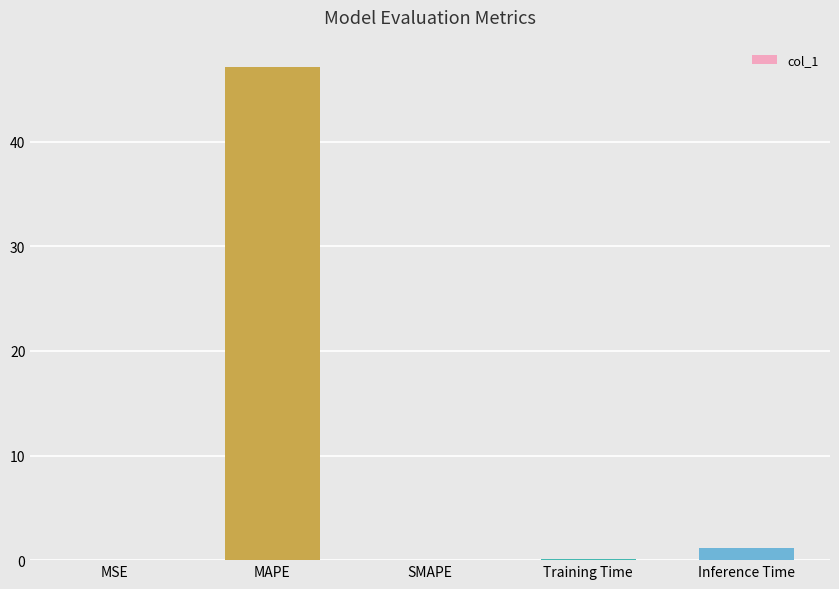

At which label is the value closest to 23?

Inference Time